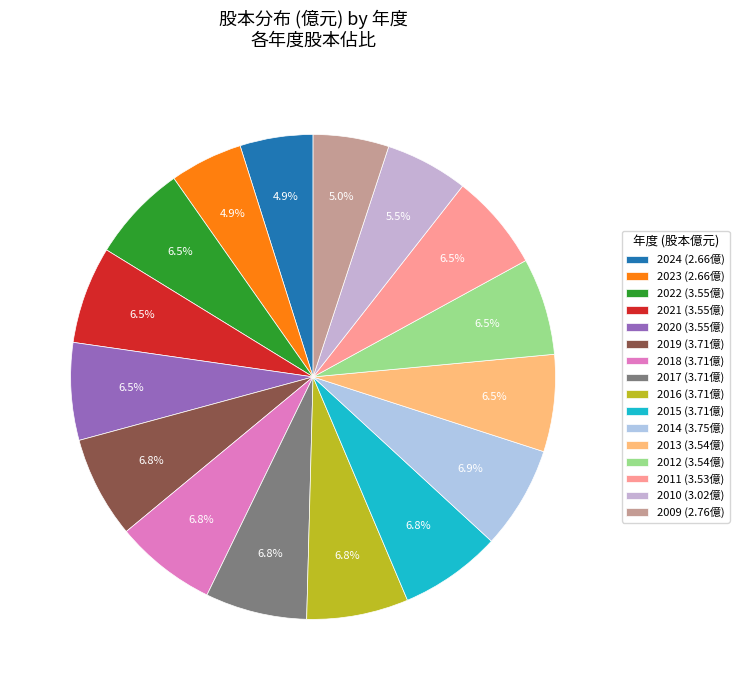

How many segments does this pie chart have?

16